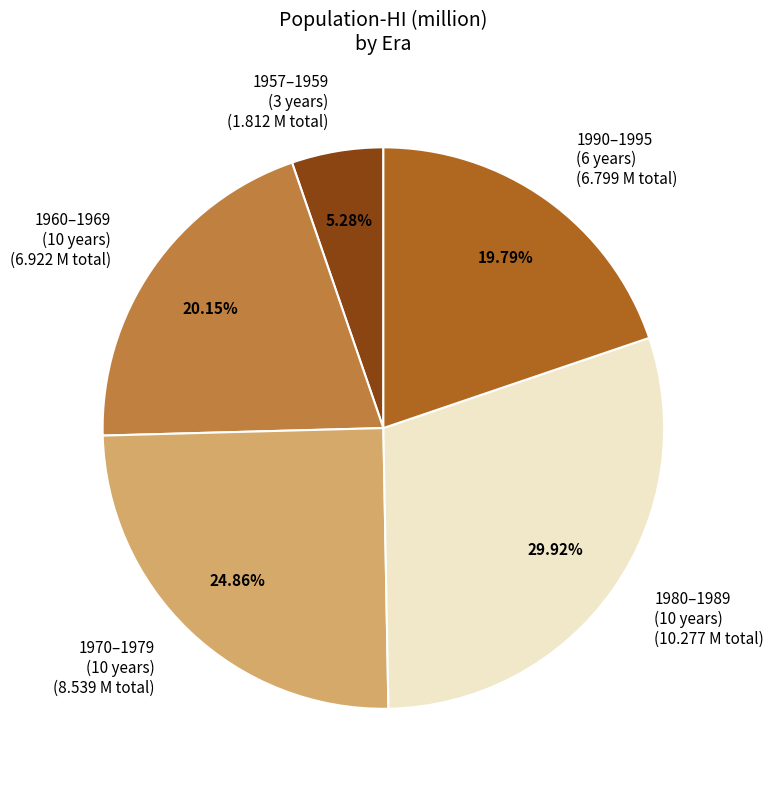

What is the smallest slice in the pie chart?

1957–1959 (3 years)